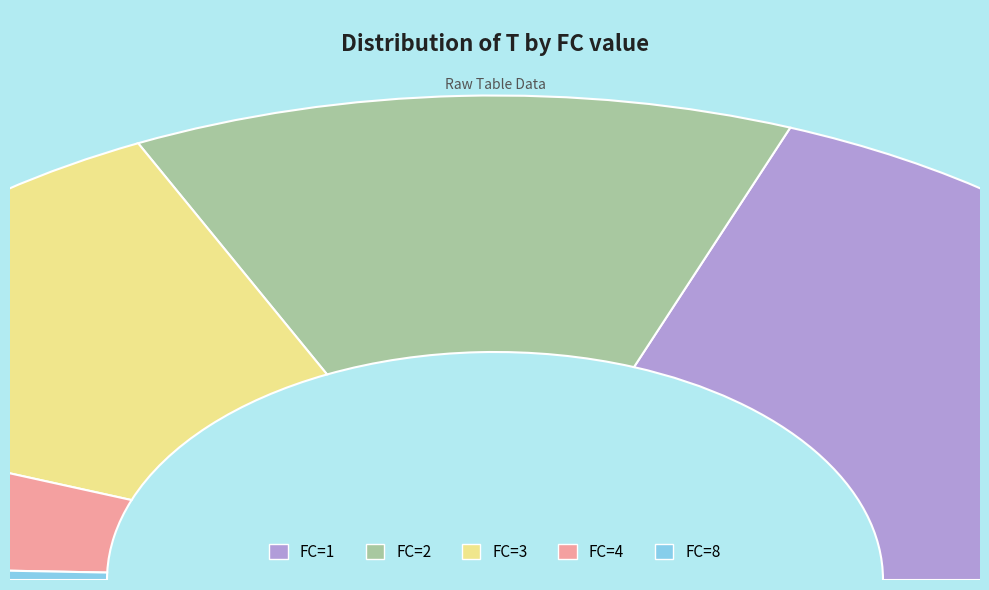

Which slice is the largest?

2